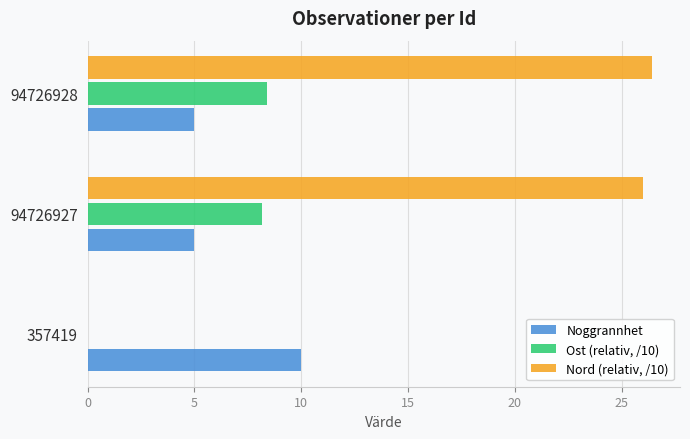

Which category has the highest value in the Noggrannhet series?

357419